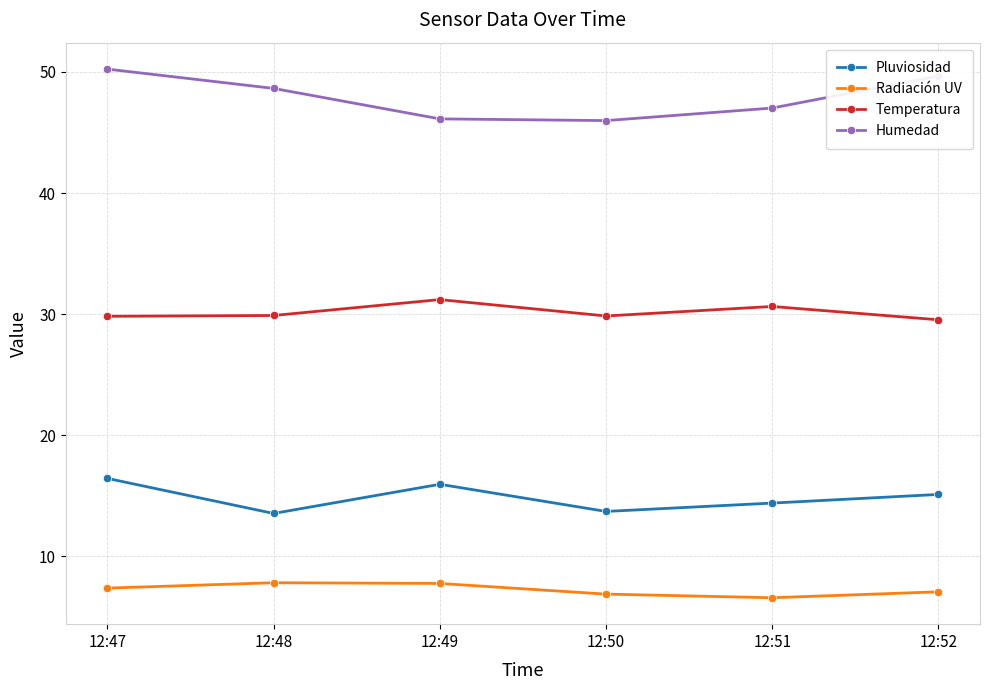

How many lines are shown in the chart?

4